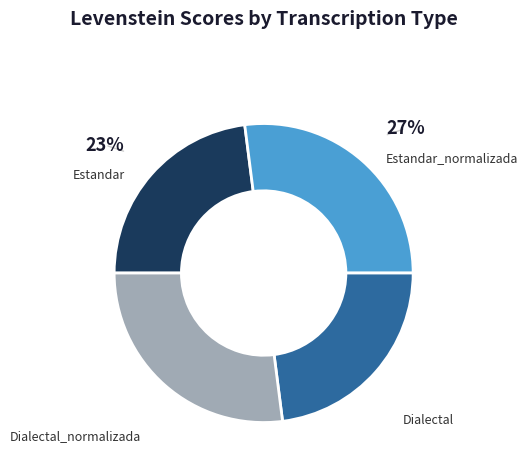

To the nearest percent, what is the difference between the largest and smallest slice percentages?

4%